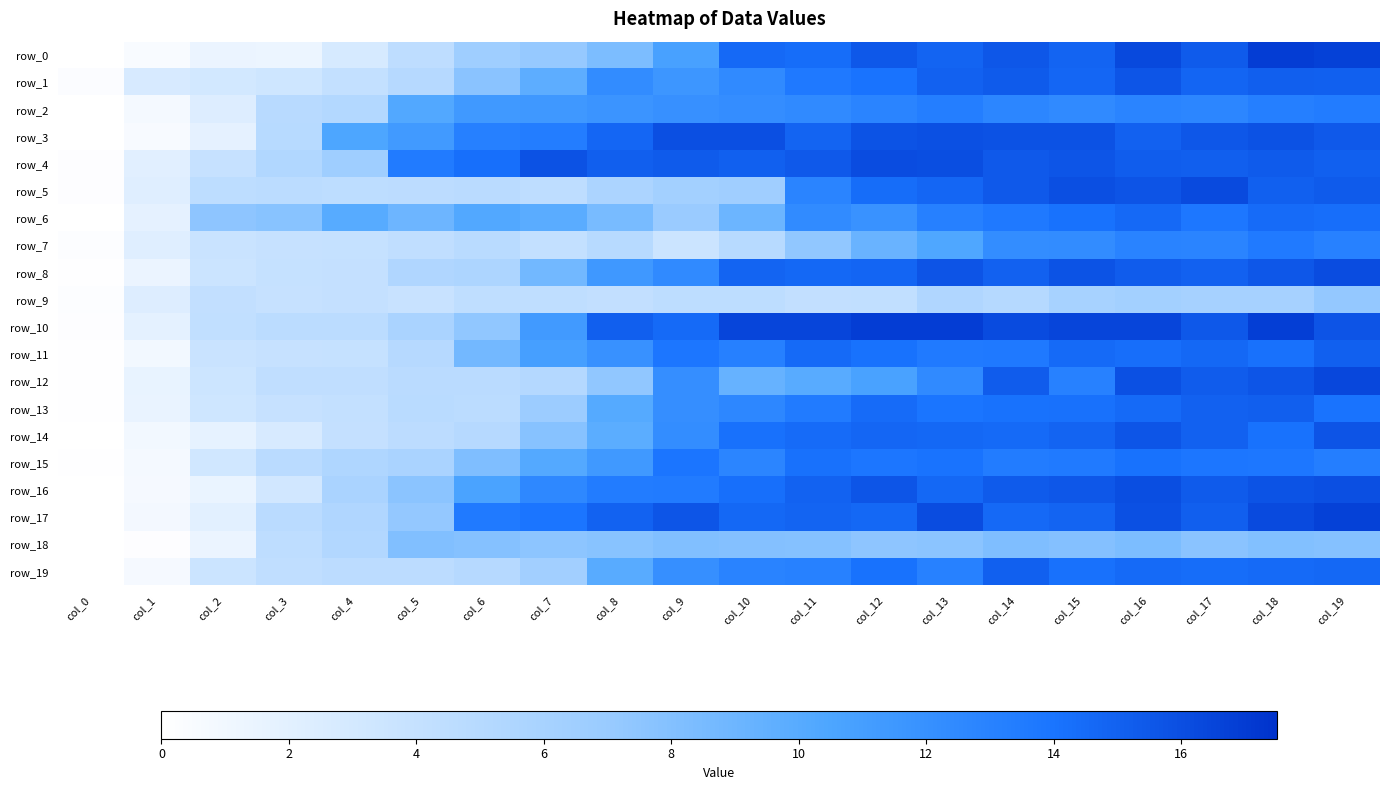

Reading left to right, what are all the values shown in this chart?

row_0: col_0=0.0	col_1=0.5	col_2=1.4	col_3=1.3	col_4=2.8	col_5=4.5	col_6=6.6	col_7=7.1	col_8=8.3	col_9=10.8	col_10=14.6	col_11=14.4	col_12=15.5	col_13=14.8	col_14=15.6	col_15=14.9	col_16=16.3	col_17=15.3	col_18=16.9	col_19=16.7
row_1: col_0=0.3	col_1=2.7	col_2=3.1	col_3=3.4	col_4=4.1	col_5=5.0	col_6=7.7	col_7=9.7	col_8=12.3	col_9=11.6	col_10=12.5	col_11=13.6	col_12=14.1	col_13=15.0	col_14=15.4	col_15=14.8	col_16=15.6	col_17=14.8	col_18=15.2	col_19=15.0
row_2: col_0=0.0	col_1=0.8	col_2=2.3	col_3=4.9	col_4=5.2	col_5=10.2	col_6=11.4	col_7=11.4	col_8=11.7	col_9=12.0	col_10=12.2	col_11=12.5	col_12=12.9	col_13=13.3	col_14=12.7	col_15=12.5	col_16=12.9	col_17=12.7	col_18=13.2	col_19=13.5
row_3: col_0=0.0	col_1=0.6	col_2=1.8	col_3=4.9	col_4=10.5	col_5=11.3	col_6=13.2	col_7=13.3	col_8=14.8	col_9=16.0	col_10=16.0	col_11=14.9	col_12=15.7	col_13=15.9	col_14=15.8	col_15=15.9	col_16=15.0	col_17=15.5	col_18=15.9	col_19=15.4
row_4: col_0=0.2	col_1=2.1	col_2=3.9	col_3=5.4	col_4=6.6	col_5=13.5	col_6=14.2	col_7=15.8	col_8=15.1	col_9=15.4	col_10=15.1	col_11=15.4	col_12=16.1	col_13=16.0	col_14=15.4	col_15=15.6	col_16=15.2	col_17=15.1	col_18=15.3	col_19=15.1
row_5: col_0=0.2	col_1=2.2	col_2=4.5	col_3=4.7	col_4=4.5	col_5=4.6	col_6=4.7	col_7=4.5	col_8=5.7	col_9=6.2	col_10=6.5	col_11=12.9	col_12=14.4	col_13=14.7	col_14=15.4	col_15=16.0	col_16=15.7	col_17=16.2	col_18=15.1	col_19=15.4
row_6: col_0=0.0	col_1=1.8	col_2=7.5	col_3=7.8	col_4=10.0	col_5=9.0	col_6=10.2	col_7=9.9	col_8=8.5	col_9=7.0	col_10=9.1	col_11=12.4	col_12=11.9	col_13=13.1	col_14=13.6	col_15=14.1	col_16=14.6	col_17=13.8	col_18=14.4	col_19=14.3
row_7: col_0=0.2	col_1=2.2	col_2=3.7	col_3=3.9	col_4=4.0	col_5=4.3	col_6=4.8	col_7=4.1	col_8=5.0	col_9=3.6	col_10=5.0	col_11=7.4	col_12=9.2	col_13=10.3	col_14=12.3	col_15=12.3	col_16=12.9	col_17=12.9	col_18=13.6	col_19=13.1
row_8: col_0=0.1	col_1=1.4	col_2=3.6	col_3=4.0	col_4=4.1	col_5=5.4	col_6=5.6	col_7=8.8	col_8=11.5	col_9=12.5	col_10=14.9	col_11=14.7	col_12=14.8	col_13=15.7	col_14=15.0	col_15=15.8	col_16=15.3	col_17=15.0	col_18=15.5	col_19=16.1
row_9: col_0=0.2	col_1=2.3	col_2=4.2	col_3=4.0	col_4=4.0	col_5=3.8	col_6=4.4	col_7=4.4	col_8=4.2	col_9=4.6	col_10=4.5	col_11=4.2	col_12=4.3	col_13=5.4	col_14=5.1	col_15=6.1	col_16=6.3	col_17=6.1	col_18=6.1	col_19=7.2
row_10: col_0=0.1	col_1=1.9	col_2=4.3	col_3=4.7	col_4=4.7	col_5=5.9	col_6=7.4	col_7=11.3	col_8=15.2	col_9=14.5	col_10=16.5	col_11=16.5	col_12=16.9	col_13=16.9	col_14=16.2	col_15=16.5	col_16=16.5	col_17=15.5	col_18=16.9	col_19=15.7
row_11: col_0=0.1	col_1=1.0	col_2=3.7	col_3=4.0	col_4=4.0	col_5=5.0	col_6=8.7	col_7=10.9	col_8=11.9	col_9=13.9	col_10=13.1	col_11=14.5	col_12=14.1	col_13=13.6	col_14=13.6	col_15=14.5	col_16=14.3	col_17=14.6	col_18=14.2	col_19=15.0
row_12: col_0=0.1	col_1=1.6	col_2=3.5	col_3=4.3	col_4=4.3	col_5=4.7	col_6=4.8	col_7=5.2	col_8=7.3	col_9=12.1	col_10=9.3	col_11=9.9	col_12=10.7	col_13=12.5	col_14=15.3	col_15=13.1	col_16=15.9	col_17=15.3	col_18=15.6	col_19=16.4
row_13: col_0=0.1	col_1=1.5	col_2=3.4	col_3=3.9	col_4=4.1	col_5=4.8	col_6=4.7	col_7=6.8	col_8=10.1	col_9=12.2	col_10=12.7	col_11=13.5	col_12=14.4	col_13=14.0	col_14=14.1	col_15=14.2	col_16=14.5	col_17=15.0	col_18=15.1	col_19=14.1
row_14: col_0=0.0	col_1=0.9	col_2=1.8	col_3=2.8	col_4=4.1	col_5=4.6	col_6=5.0	col_7=7.8	col_8=9.8	col_9=12.2	col_10=14.2	col_11=14.5	col_12=14.7	col_13=14.7	col_14=14.5	col_15=14.8	col_16=15.6	col_17=15.0	col_18=14.1	col_19=15.7
row_15: col_0=0.1	col_1=0.8	col_2=3.3	col_3=4.8	col_4=5.5	col_5=5.9	col_6=8.2	col_7=10.1	col_8=11.4	col_9=13.9	col_10=12.8	col_11=14.2	col_12=13.9	col_13=14.1	col_14=13.4	col_15=13.6	col_16=14.1	col_17=13.9	col_18=13.8	col_19=13.3
row_16: col_0=0.0	col_1=0.7	col_2=1.5	col_3=3.1	col_4=5.9	col_5=7.6	col_6=10.7	col_7=12.6	col_8=13.4	col_9=13.5	col_10=14.2	col_11=14.9	col_12=15.6	col_13=14.7	col_14=15.3	col_15=15.5	col_16=16.0	col_17=15.4	col_18=15.8	col_19=15.9
row_17: col_0=0.0	col_1=0.8	col_2=2.0	col_3=4.7	col_4=5.4	col_5=7.2	col_6=13.5	col_7=13.9	col_8=15.0	col_9=15.6	col_10=14.6	col_11=14.9	col_12=14.7	col_13=16.1	col_14=14.6	col_15=14.9	col_16=15.9	col_17=15.2	col_18=16.2	col_19=16.7
row_18: col_0=0.0	col_1=0.2	col_2=1.4	col_3=4.5	col_4=5.3	col_5=8.1	col_6=7.9	col_7=7.6	col_8=7.7	col_9=8.1	col_10=8.0	col_11=7.9	col_12=7.5	col_13=7.6	col_14=8.2	col_15=8.0	col_16=8.3	col_17=7.7	col_18=8.1	col_19=7.9
row_19: col_0=0.0	col_1=0.7	col_2=3.6	col_3=4.3	col_4=4.6	col_5=4.6	col_6=5.0	col_7=6.4	col_8=9.9	col_9=12.0	col_10=13.0	col_11=13.1	col_12=14.1	col_13=13.1	col_14=15.1	col_15=14.2	col_16=14.5	col_17=14.4	col_18=14.5	col_19=14.7